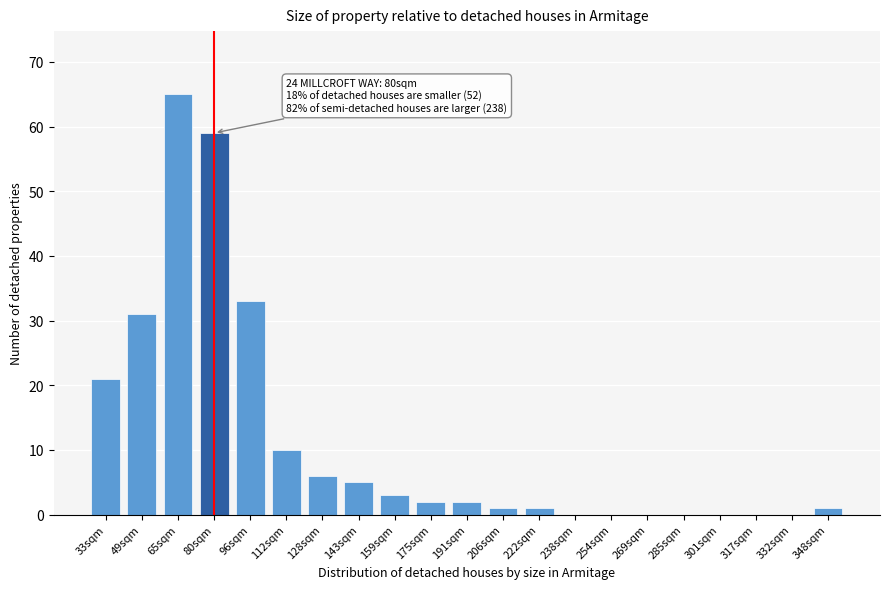

Reading left to right, transcribe all the data shown in this chart.

33sqm=21	49sqm=31	65sqm=65	80sqm=59	96sqm=33	112sqm=10	128sqm=6	143sqm=5	159sqm=3	175sqm=2	191sqm=2	206sqm=1	222sqm=1	238sqm=0	254sqm=0	269sqm=0	285sqm=0	301sqm=0	317sqm=0	332sqm=0	348sqm=1